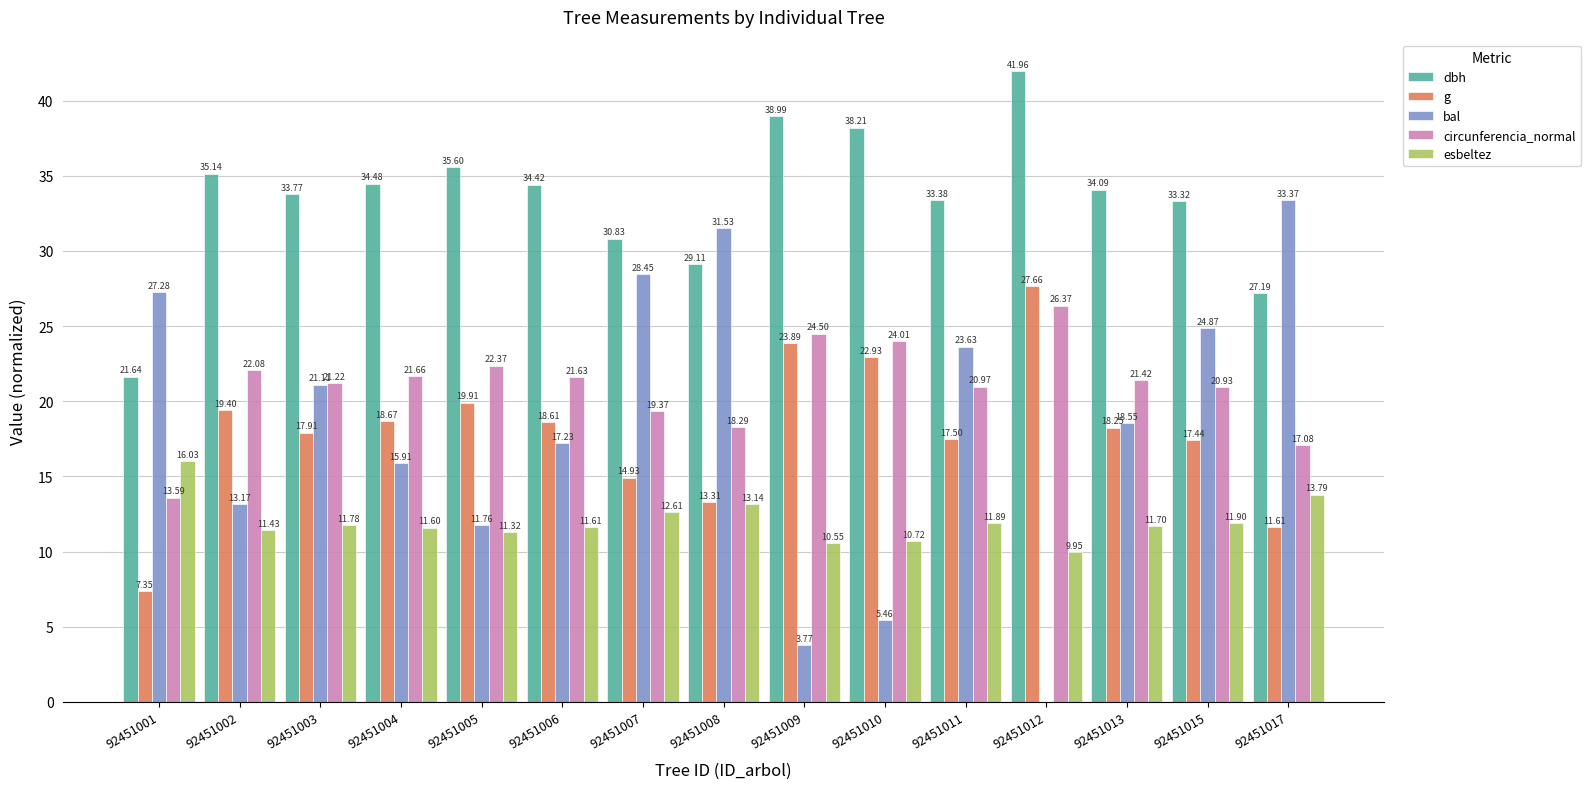

Between 92451004 and 92451008, which series saw the biggest shift?

bal